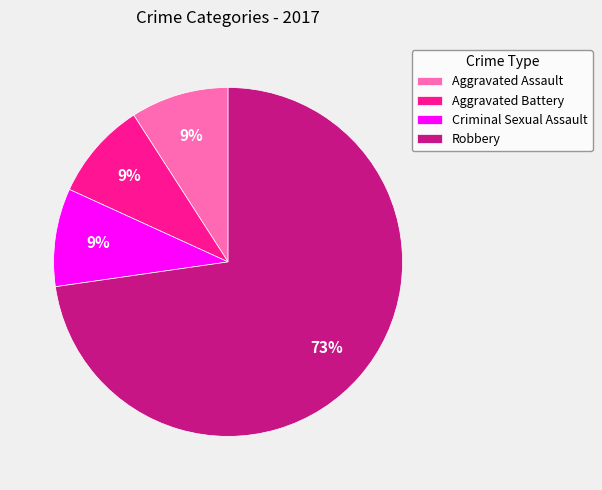

Approximately how many times larger is the value at Criminal Sexual Assault compared to Aggravated Assault?

1.0